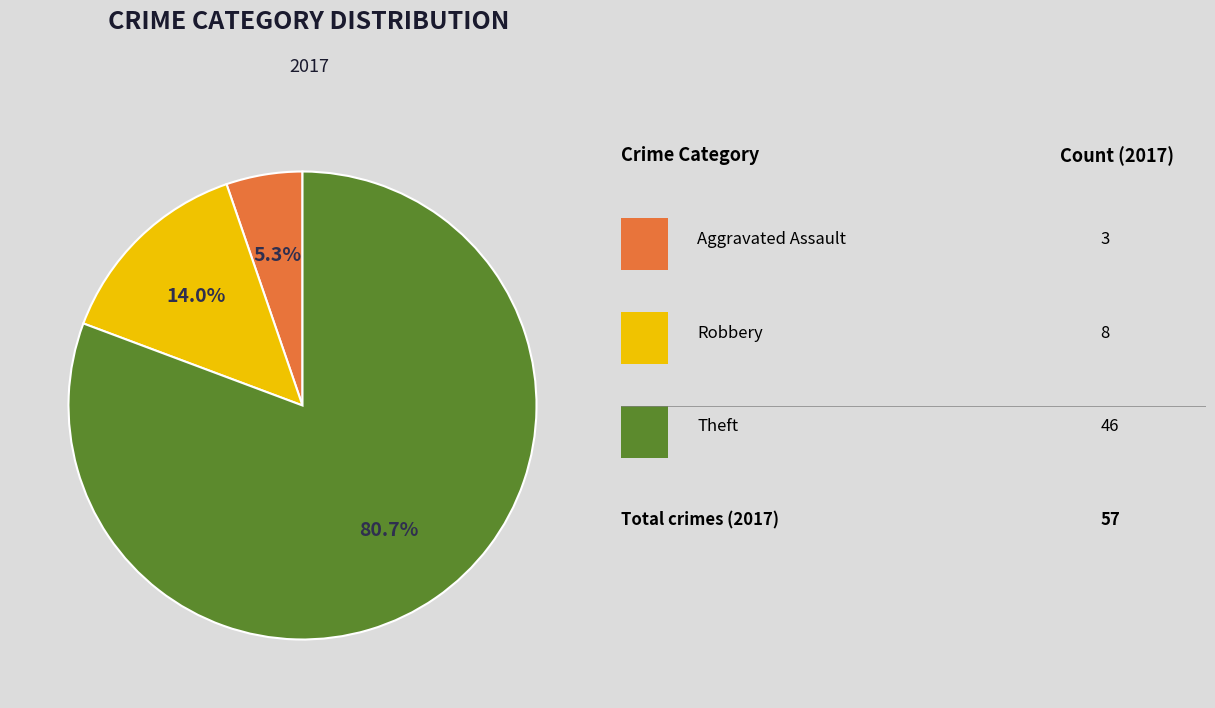

Is there any slice that represents more than half of the pie?

Yes